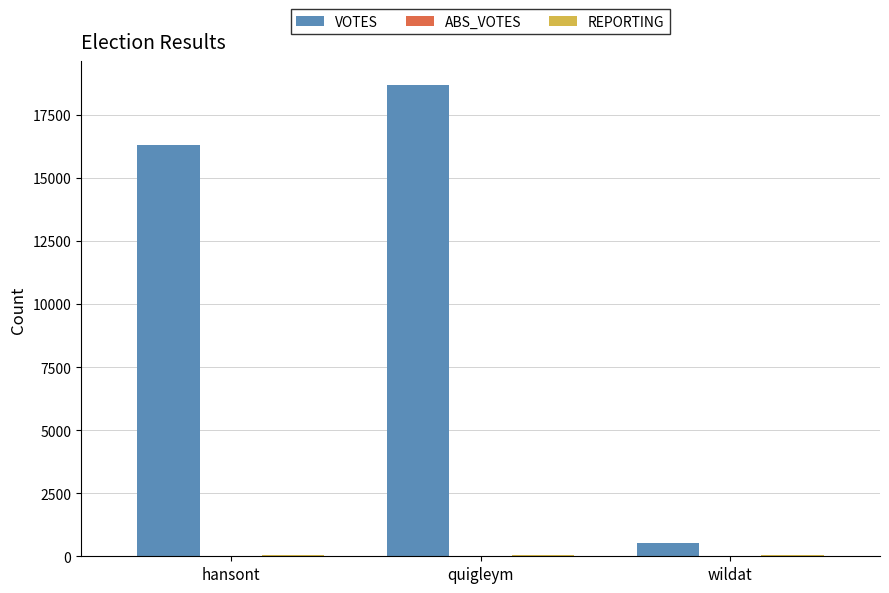

The VOTES series shows 8279 at hansont. True or false?

False